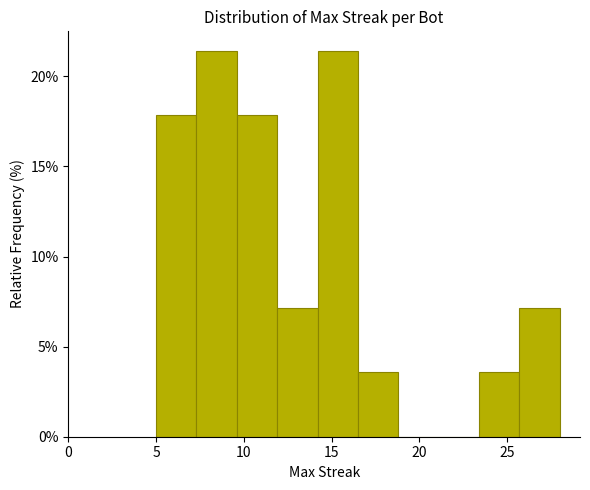

Reading left to right, transcribe this chart: for each bar, give the range it covers on the x-axis and its height. Neither the bar edges nor the heights are printed on the chart, so give them approximately, as read against the axes.

5.0 to 7.3: 18.0
7.3 to 9.6: 21.5
9.6 to 11.9: 18.0
11.9 to 14.2: 7.0
14.2 to 16.5: 21.5
16.5 to 18.8: 3.5
18.8 to 21.1: 0
21.1 to 23.4: 0
23.4 to 25.7: 3.5
25.7 to 28.0: 7.0